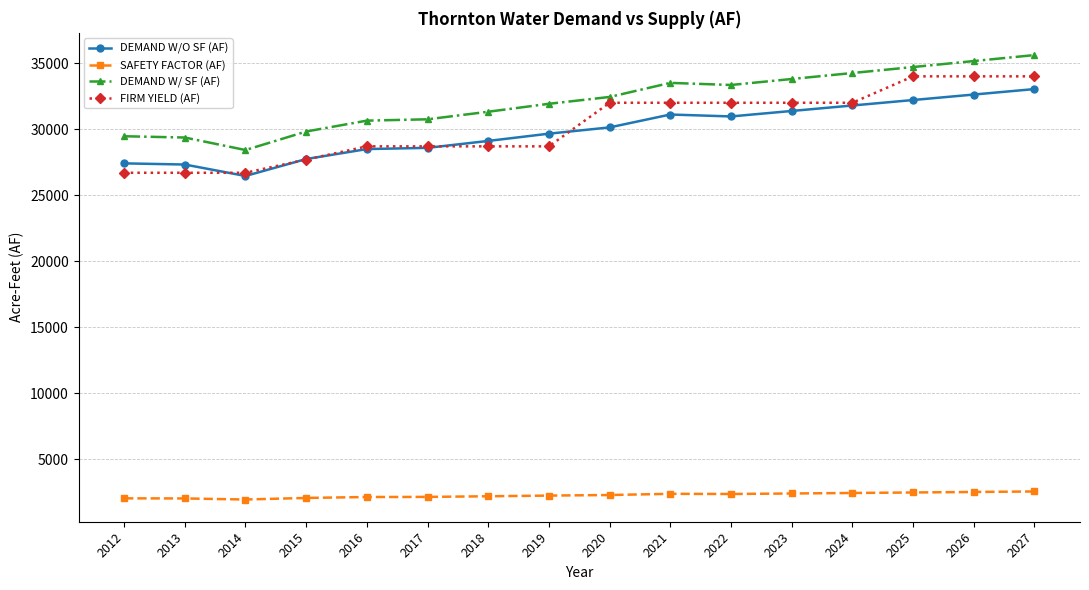

True or false: FIRM YIELD (AF) and SAFETY FACTOR (AF) cross at least once.

False